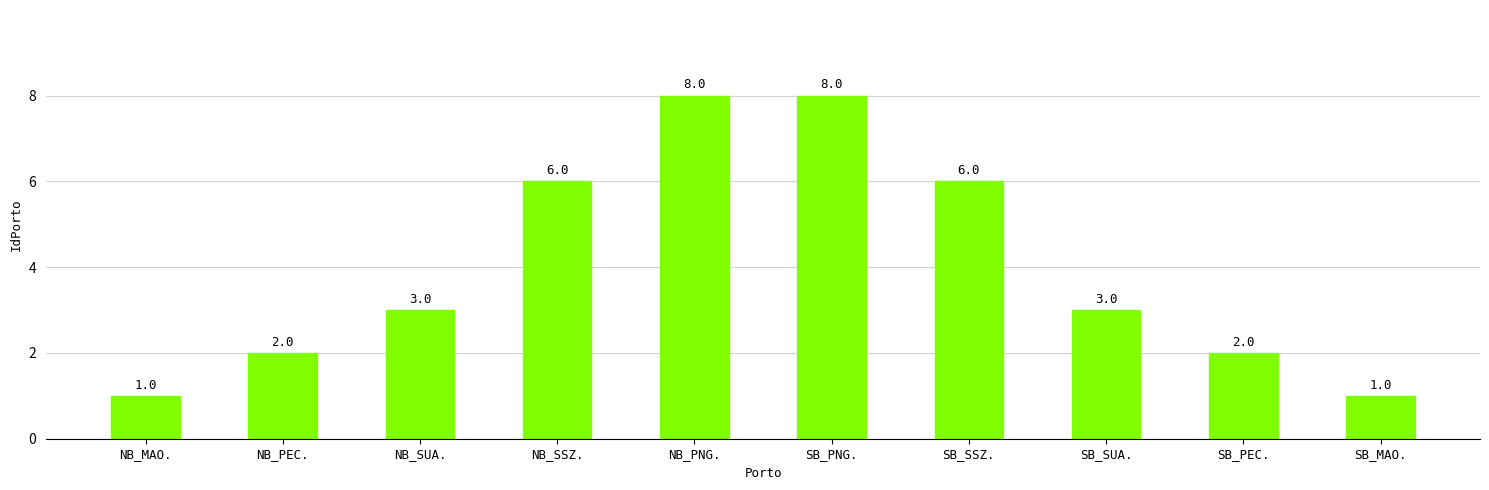

What is the label of the 9th bar from the left?

SB_PEC.